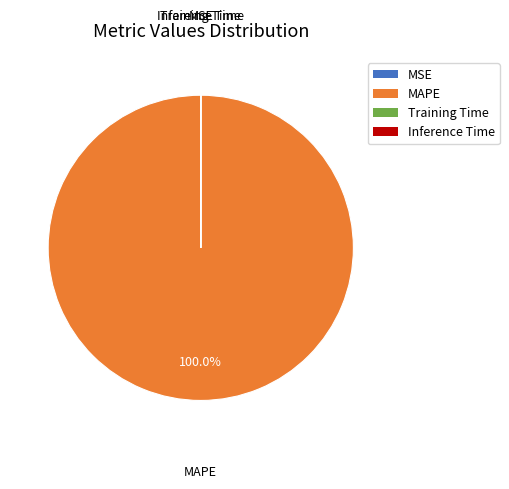

What is the largest slice in the pie chart?

MAPE